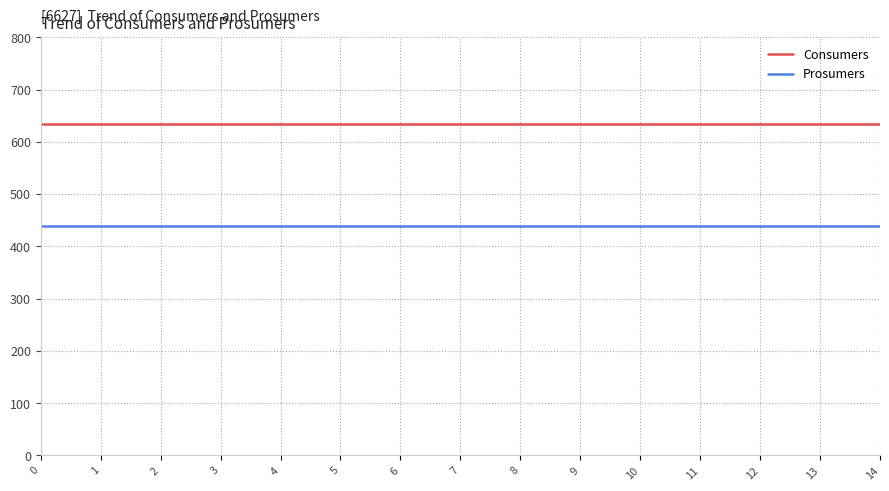

The value of Consumers at 14 is 995. True or false?

False